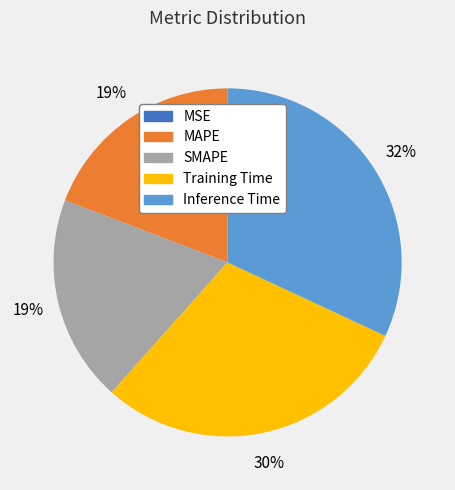

Which has a higher value, Training Time or SMAPE?

Training Time